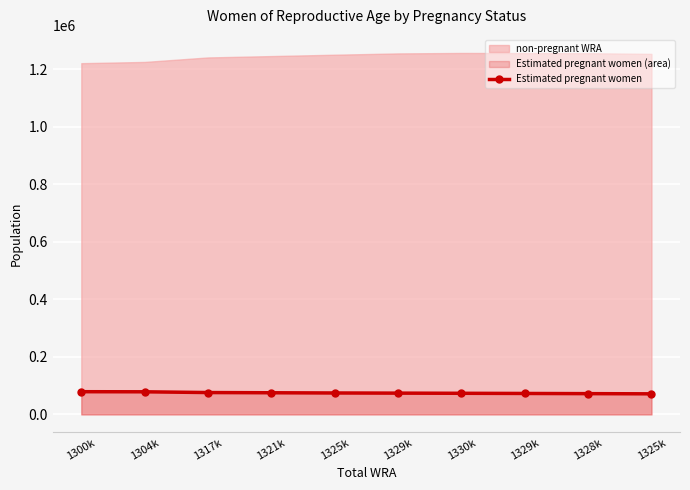

Which label corresponds to the smallest value in the chart?

1325k